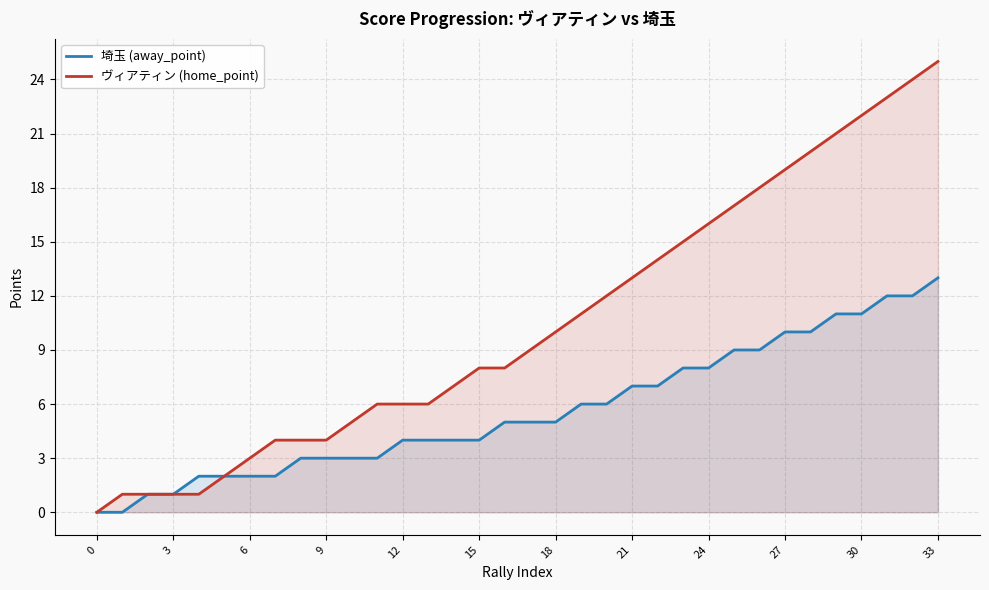

How many data points in ヴィアティン (home_point) are above 9?

16